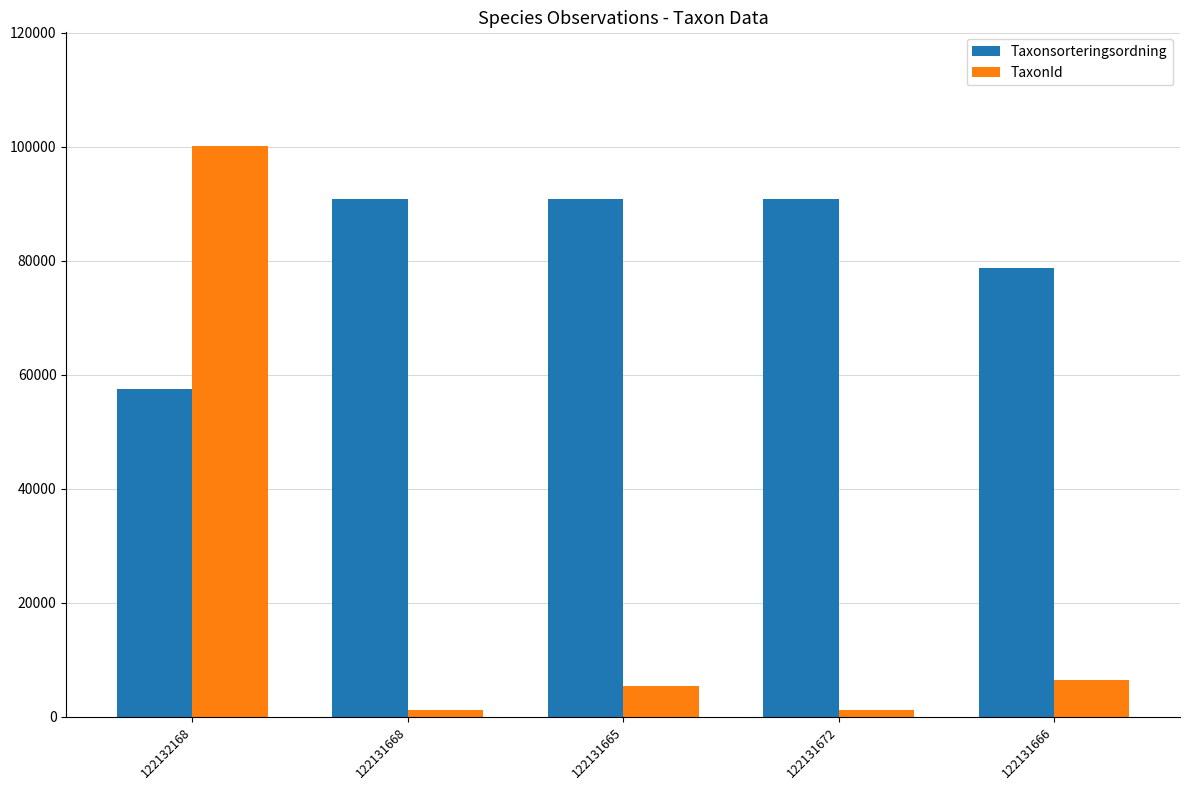

At which label does TaxonId first exceed 5432?

122132168